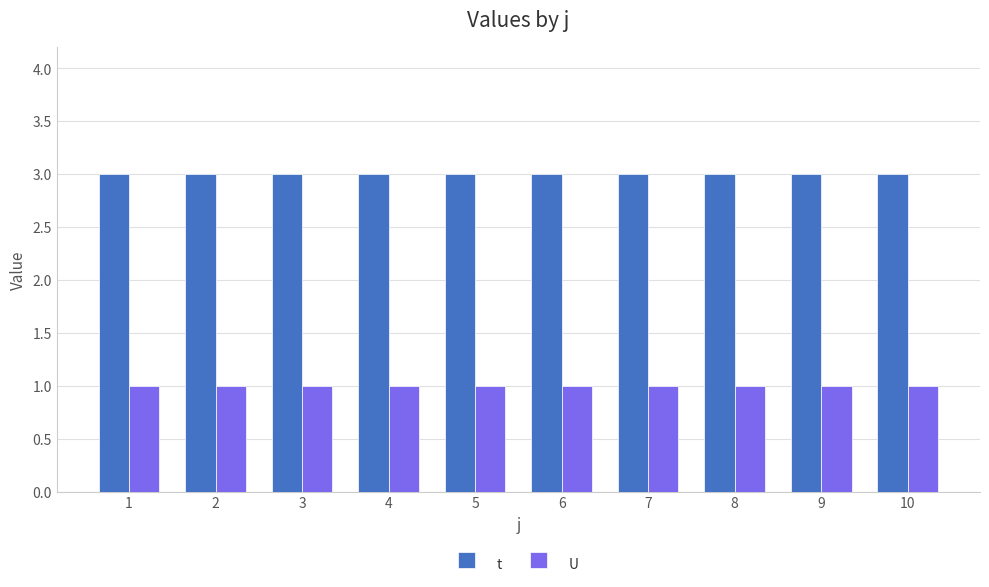

What is the maximum value for t?

3